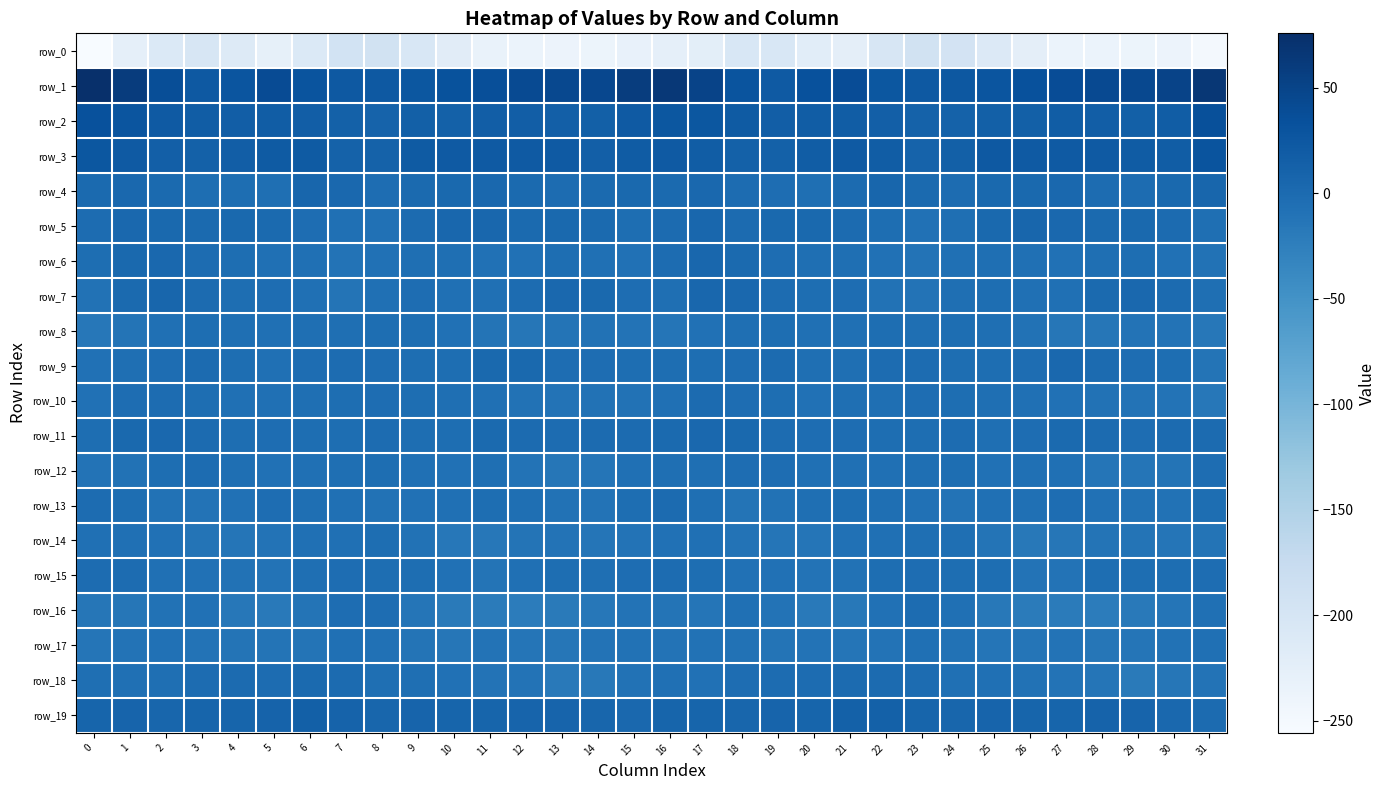

Which series changed the most between 15 and 29?

row_1